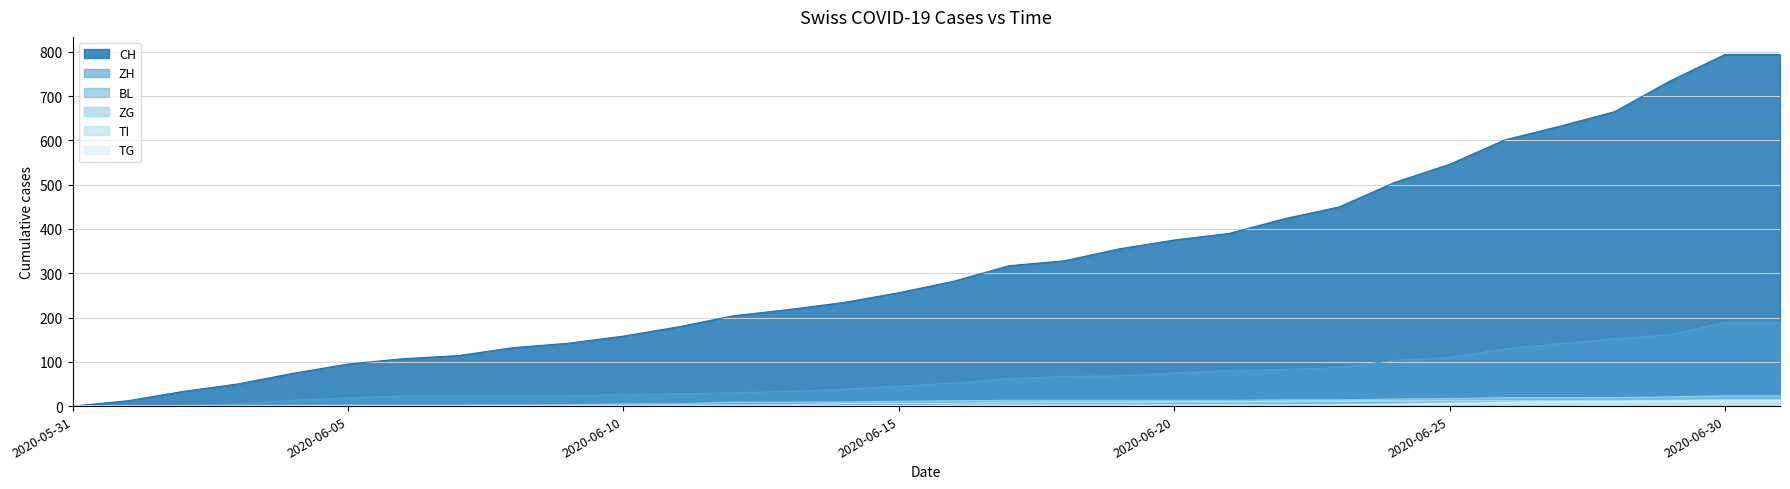

How many lines are shown in the chart?

6